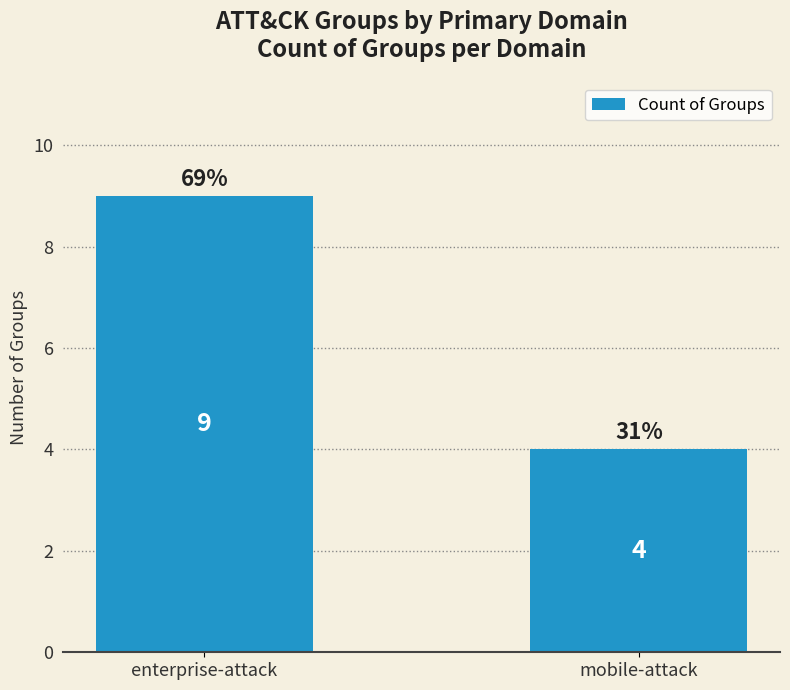

True or false: the data shows 14 at enterprise-attack.

False